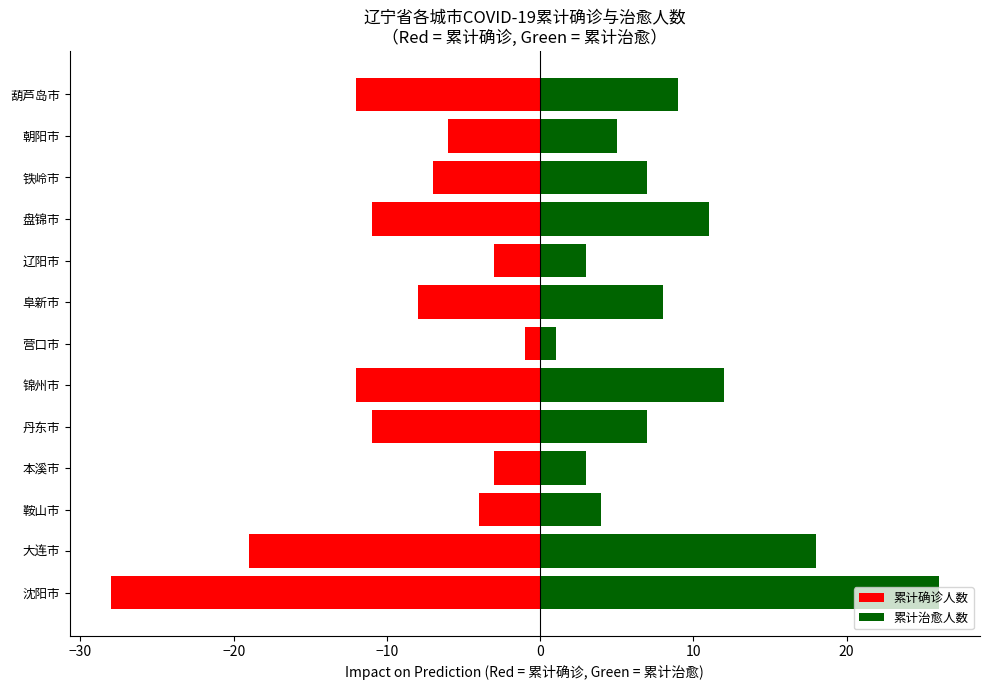

What is the difference between the second highest and second lowest values in the 累计确诊人数 series?

16